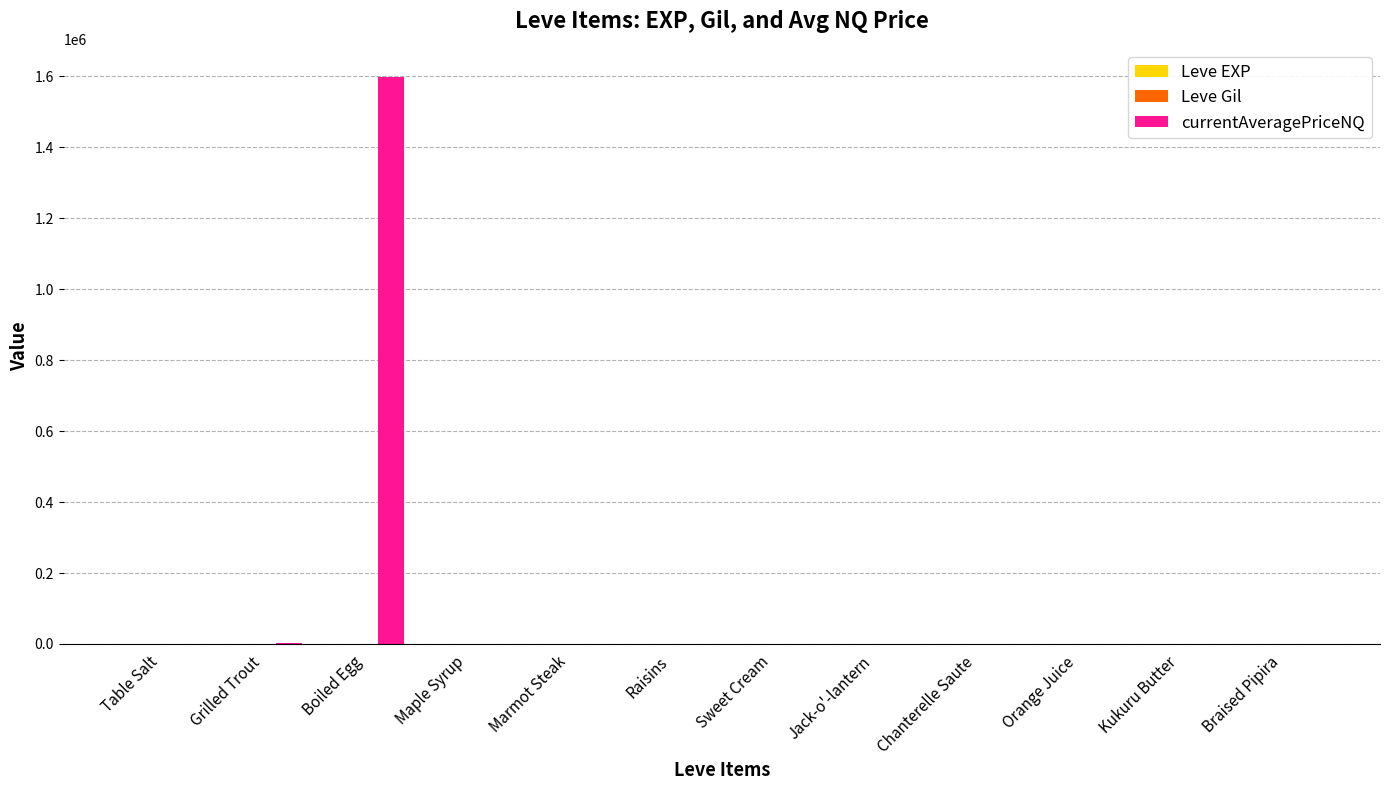

At which category is the sum across all series the highest?

Boiled Egg